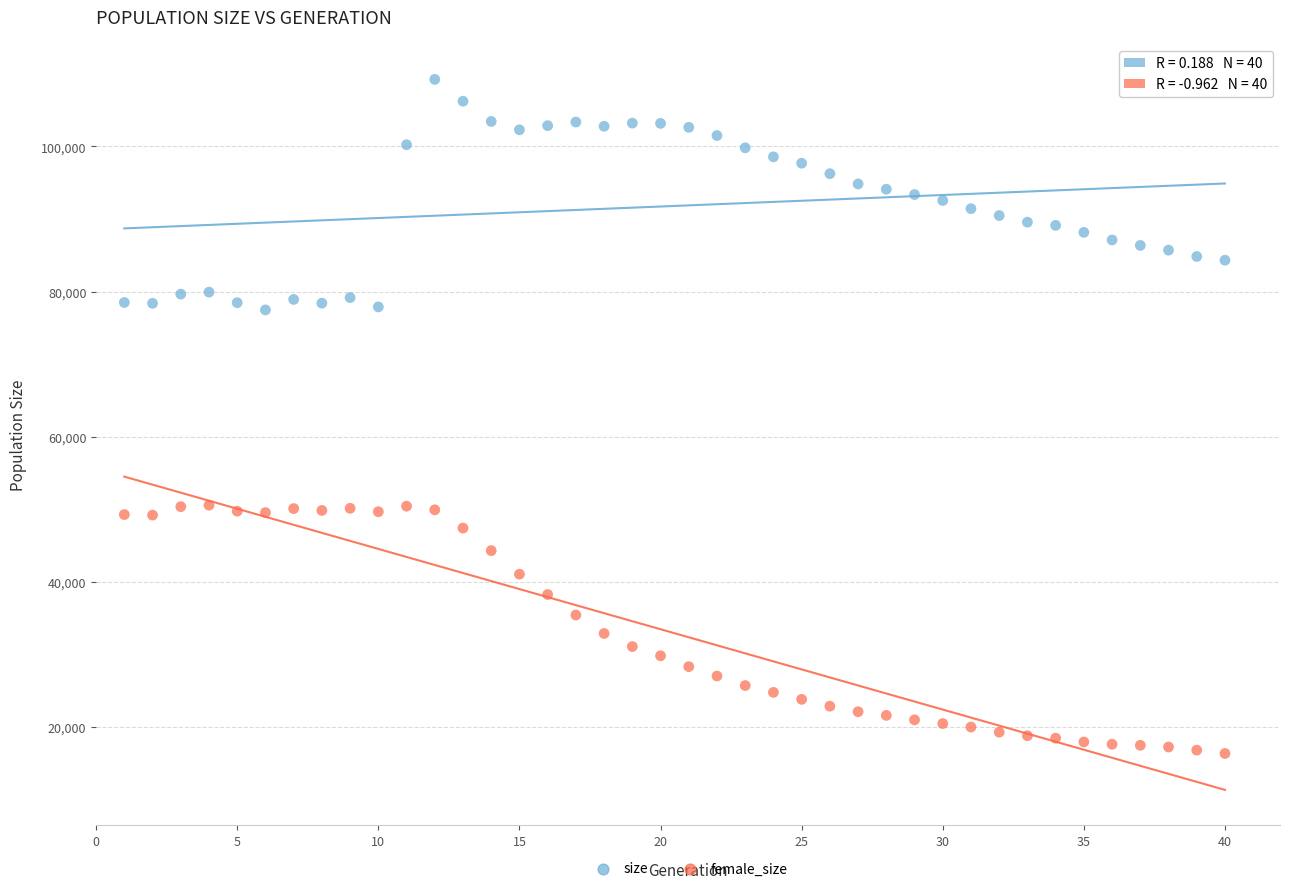

What is the X range (max minus min) for the scatter plot?

39